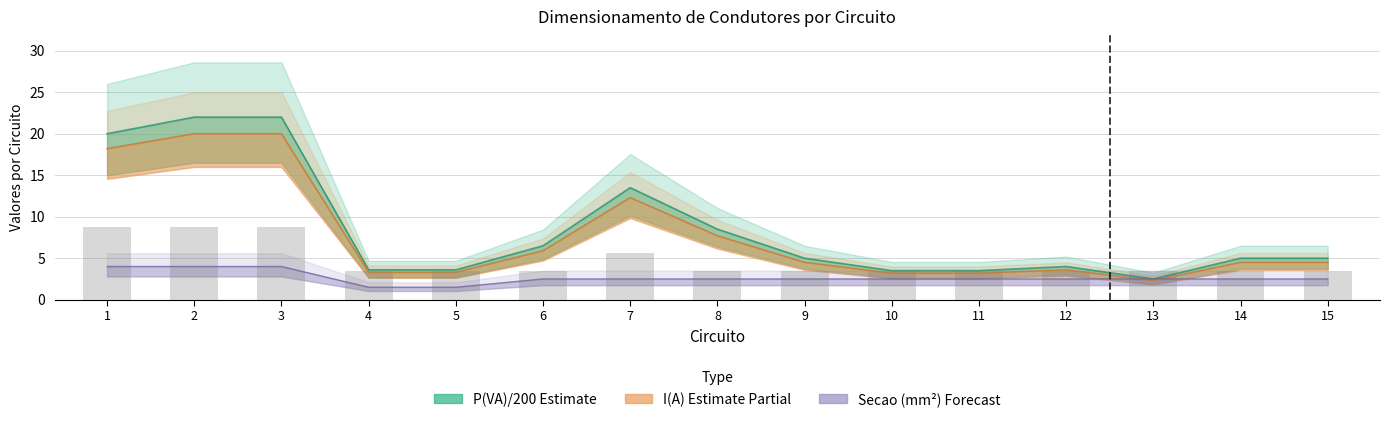

Reading left to right, list all the values displayed in this chart.

P_VA: 20.0	22.0	22.0	3.6	3.6	6.5	13.5	8.5	5.0	3.5	3.5	4.0	2.5	5.0	5.0
I_A: 18.2	20.0	20.0	3.3	3.3	5.9	12.3	7.7	4.5	3.2	3.2	3.6	2.3	4.5	4.5
IDISJ: 8.8	8.8	8.8	3.5	3.5	3.5	5.6	3.5	3.5	3.5	3.5	3.5	3.5	3.5	3.5
Secao: 4.0	4.0	4.0	1.5	1.5	2.5	2.5	2.5	2.5	2.5	2.5	2.5	2.5	2.5	2.5